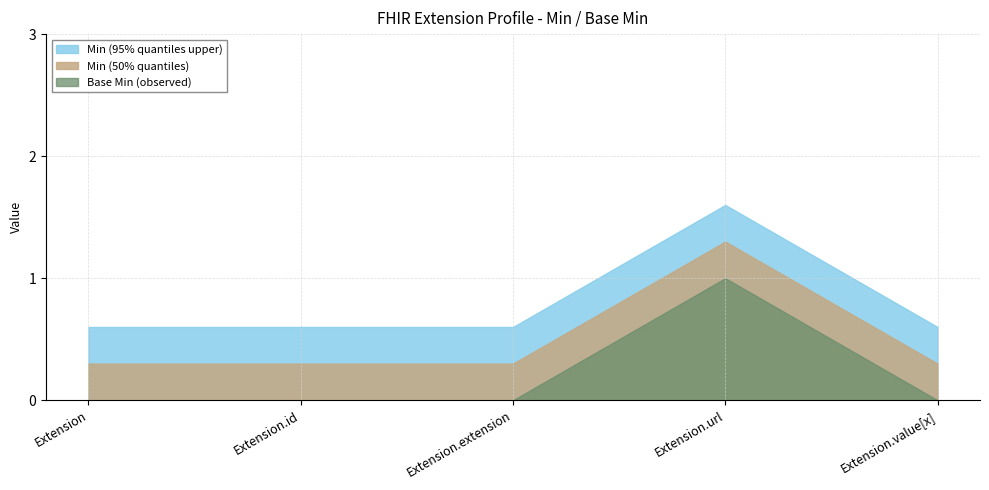

Which has a higher value, Extension.value[x] or Extension?

Extension.value[x]